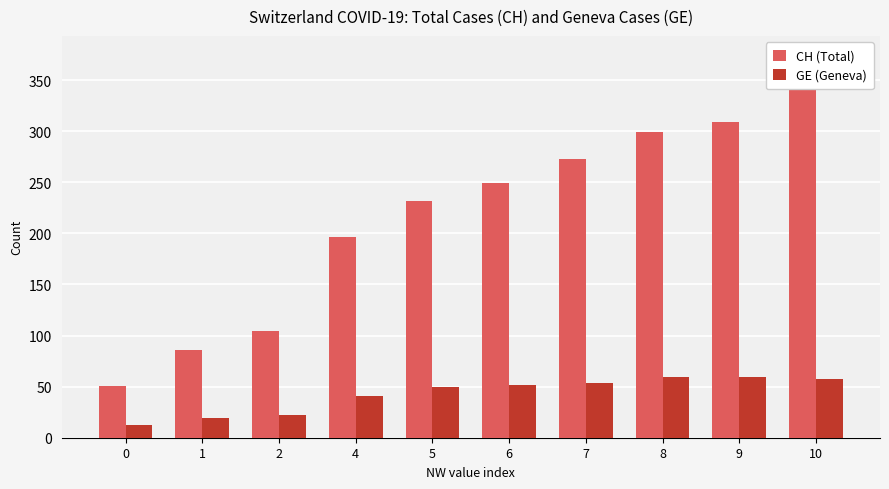

What is the difference between the CH (Total) values at 5 and 9?

77